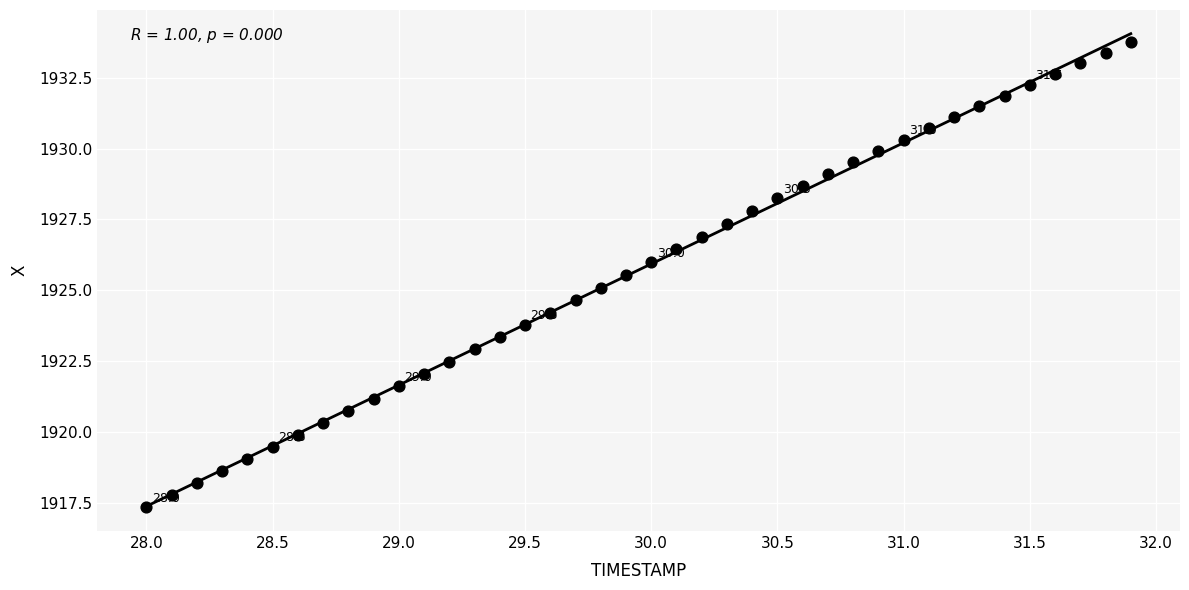

What is the range of X values (max minus min)?

3.9